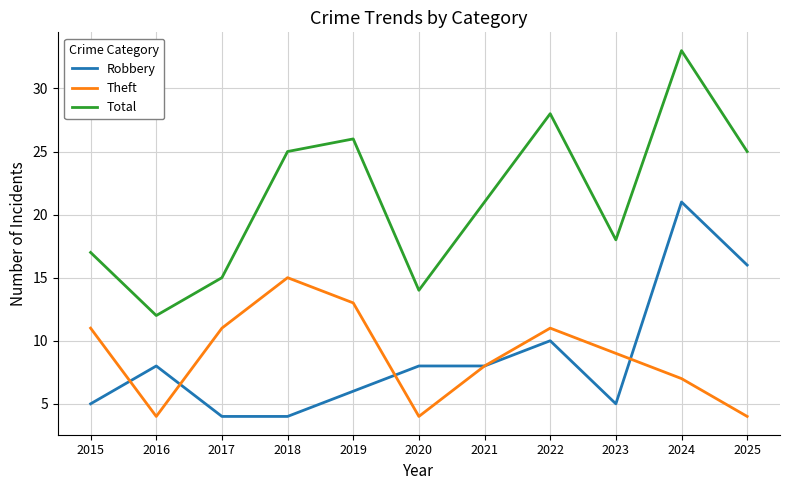

Where is the first local minimum for Theft?

2016